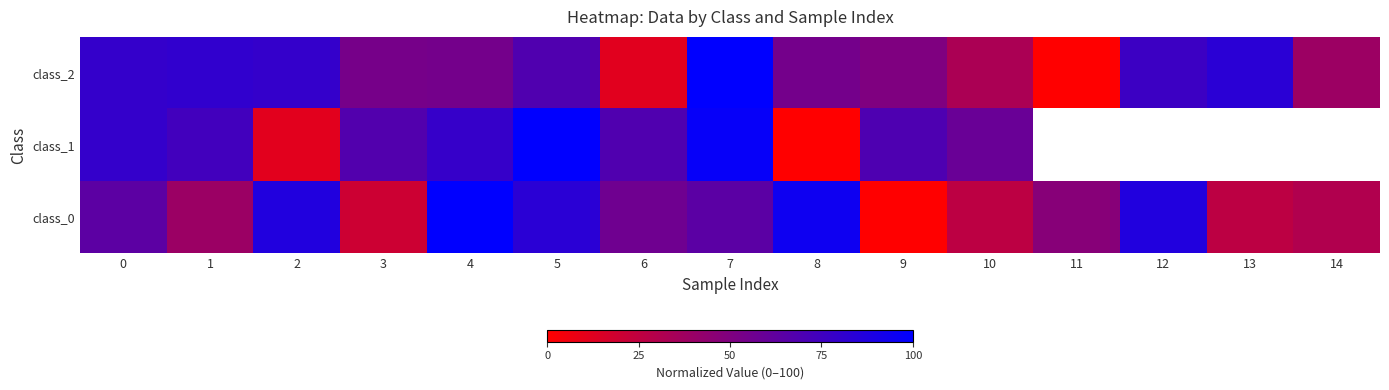

How many data points in class_0 are less than 56?

7